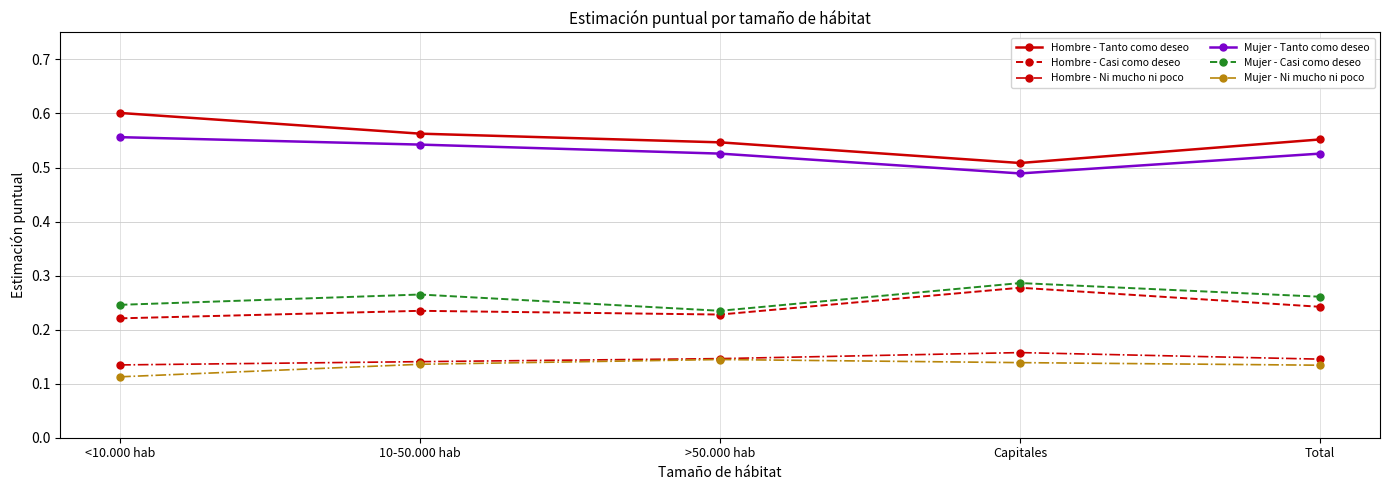

Where is Mujer - Tanto como deseo nearest to the value 0?

Capitales